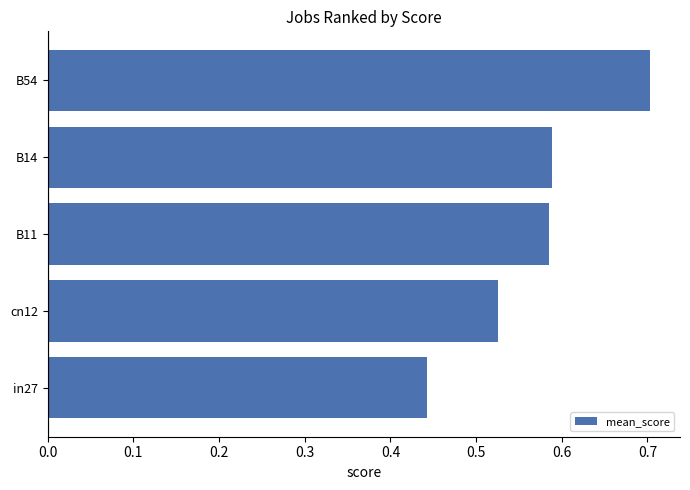

What is the difference between the maximum and minimum values?

0.3